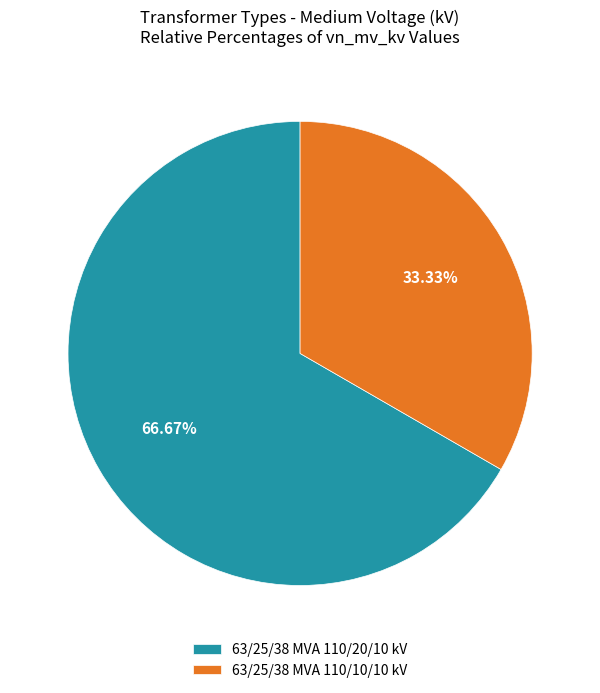

Is the sum of 63/25/38 MVA 110/10/10 kV and 63/25/38 MVA 110/20/10 kV greater than half?

Yes